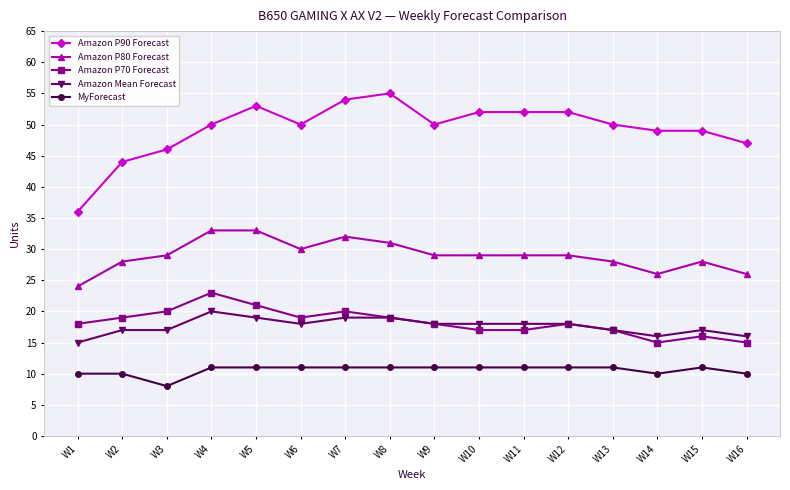

What is the difference between the Amazon Mean Forecast values at W12 and W14?

2